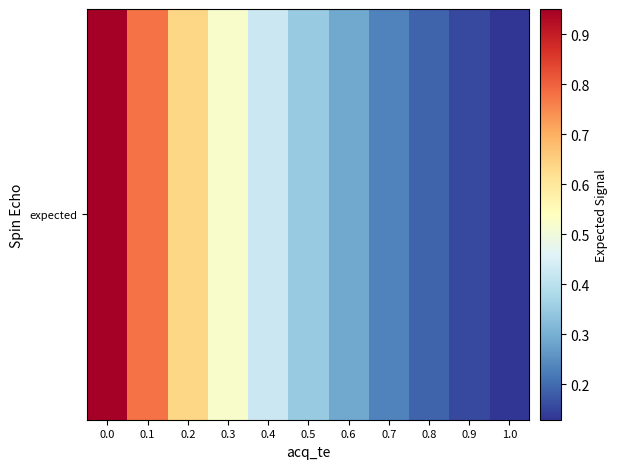

Read the value at 0.8.

0.2